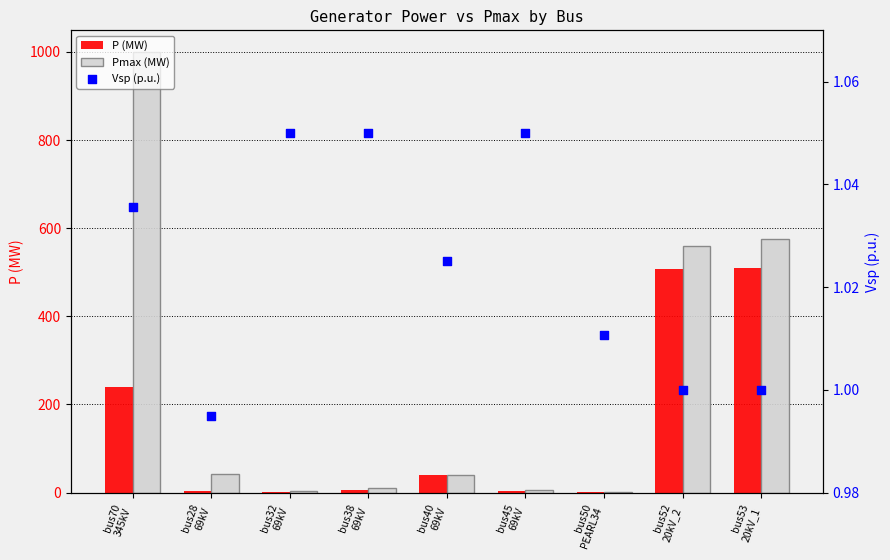

Which series has the largest total across all categories?

Pmax (MW)